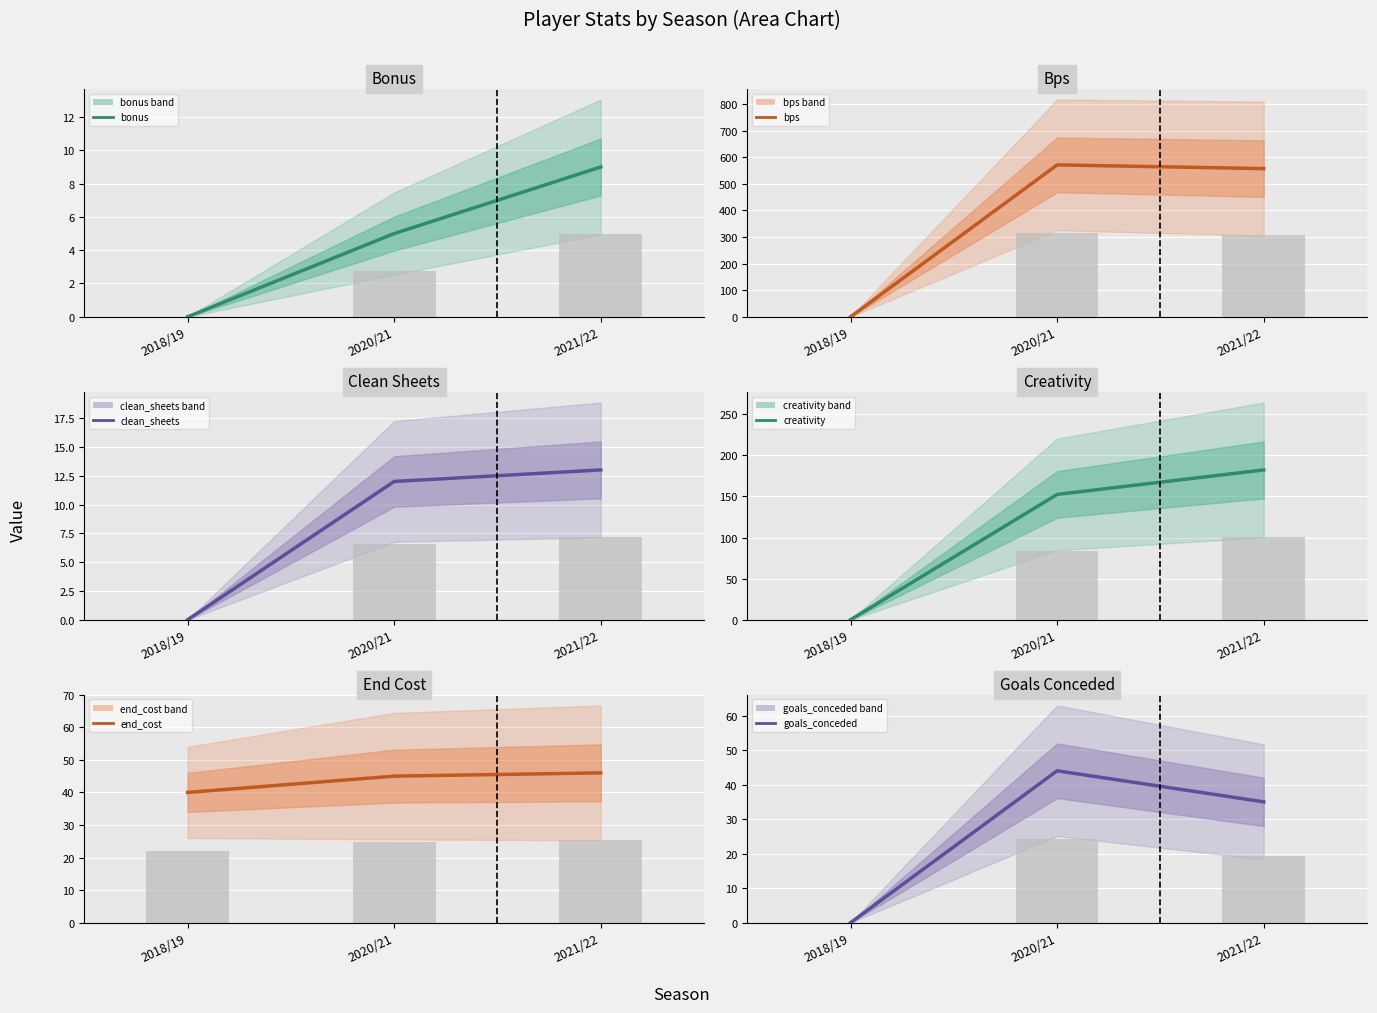

What is the difference between the end_cost values at 2021/22 and 2018/19?

6.0